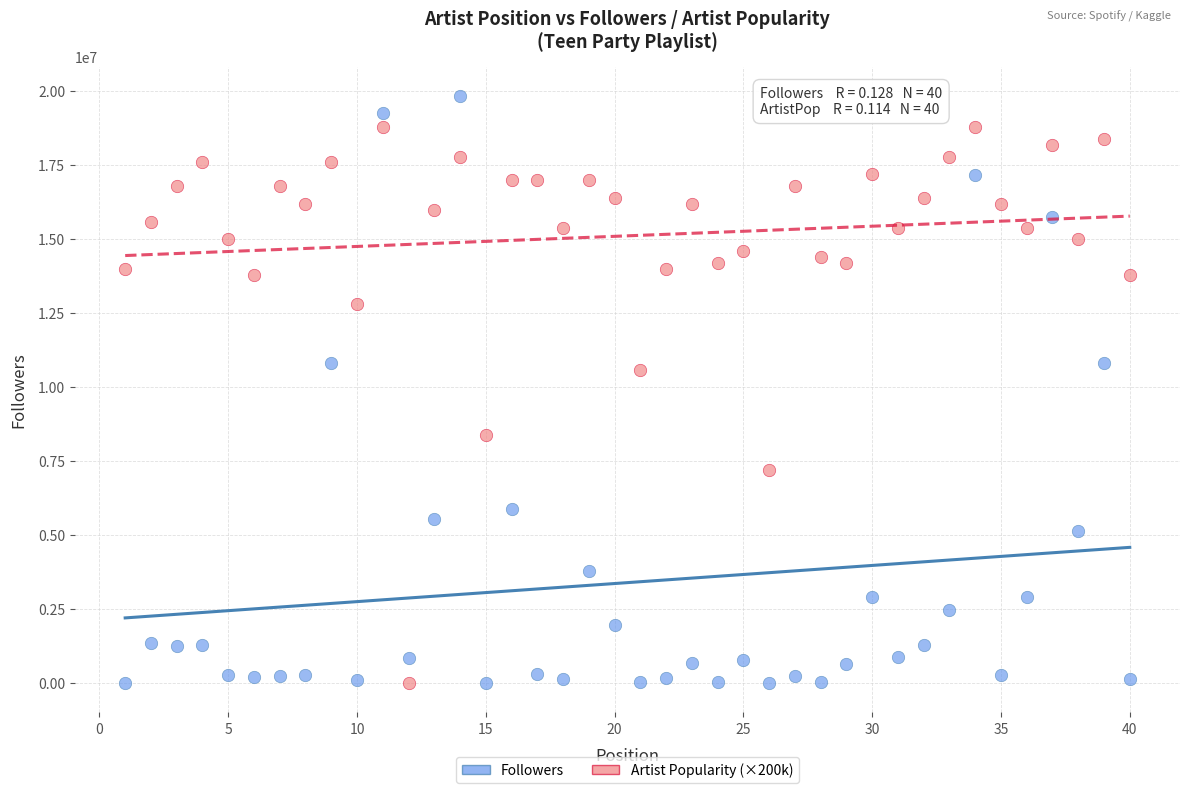

What is the X range (max minus min) for the scatter plot?

39